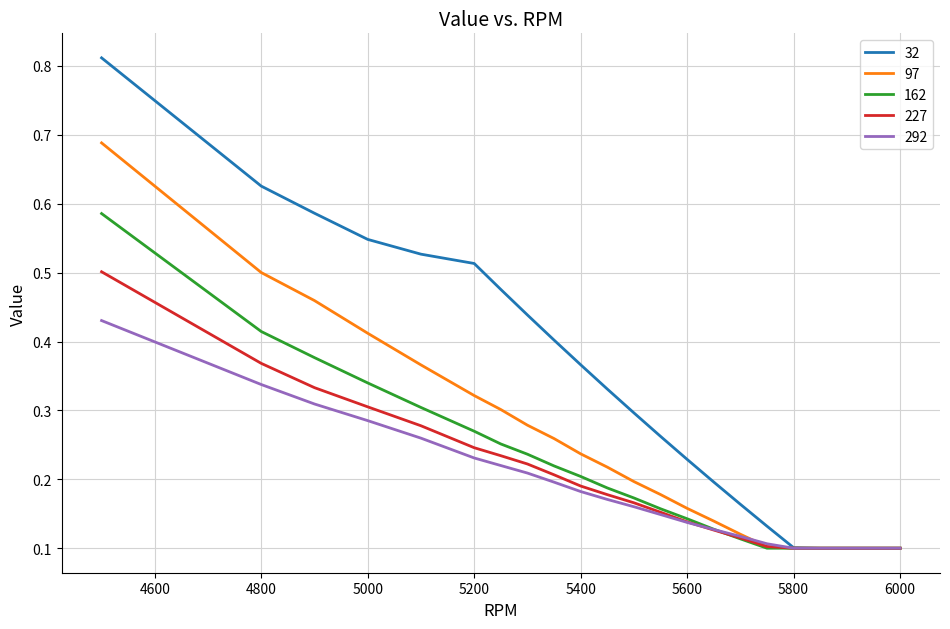

List the series in order of their peak value, highest first.

32, 97, 162, 227, 292